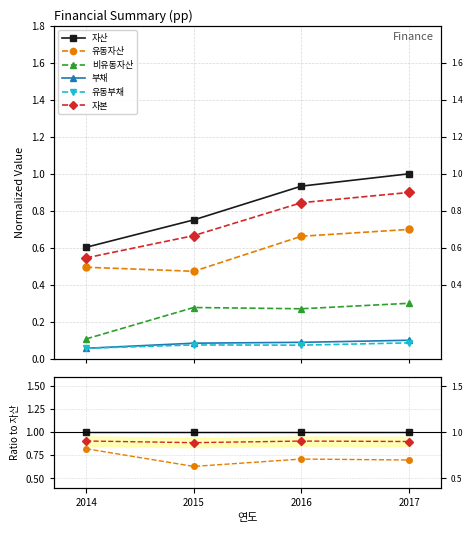

The value of 유동부채 at 2017 is 0.0. True or false?

False